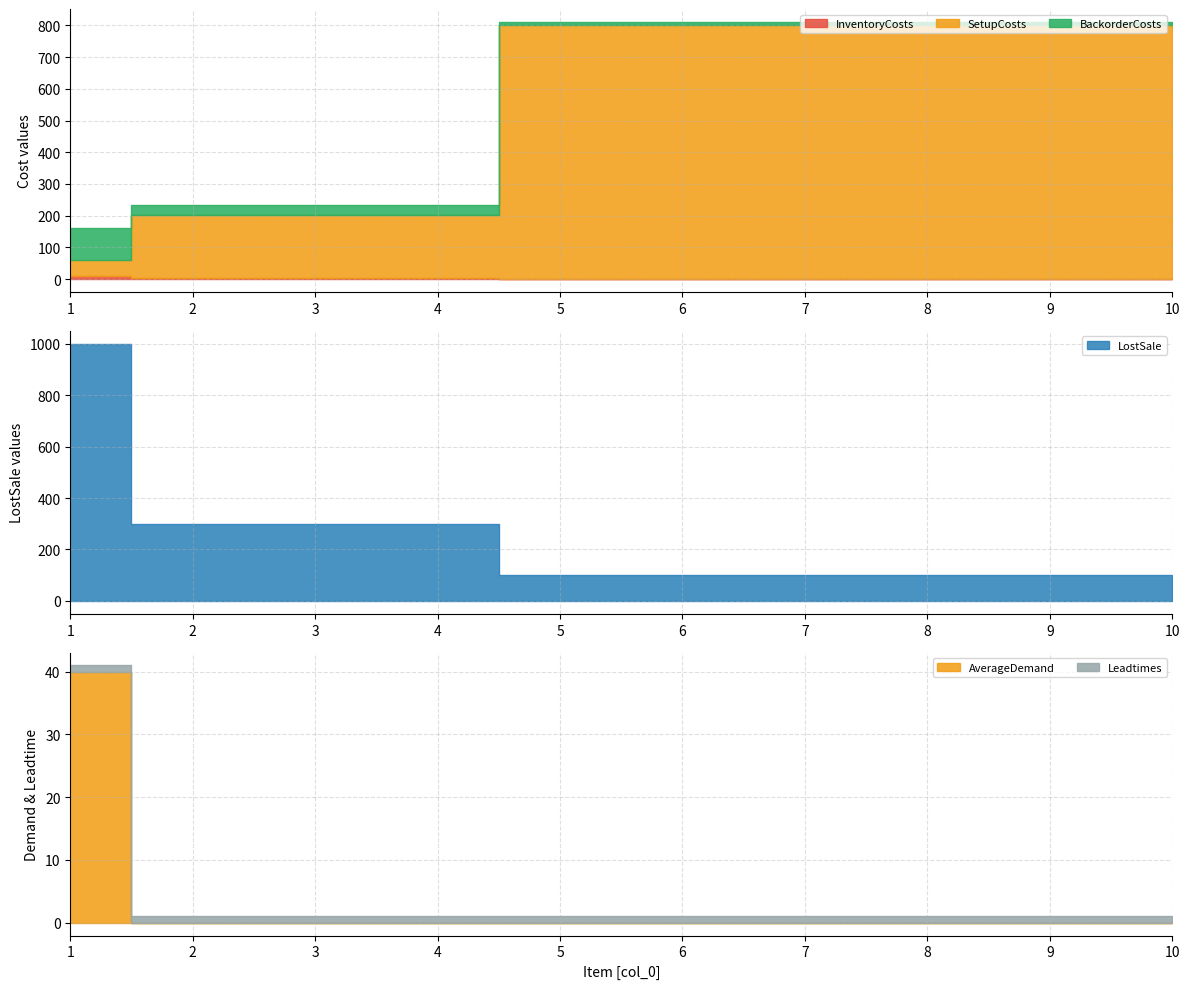

What is the value of the InventoryCosts point at the 1st from the left?

10